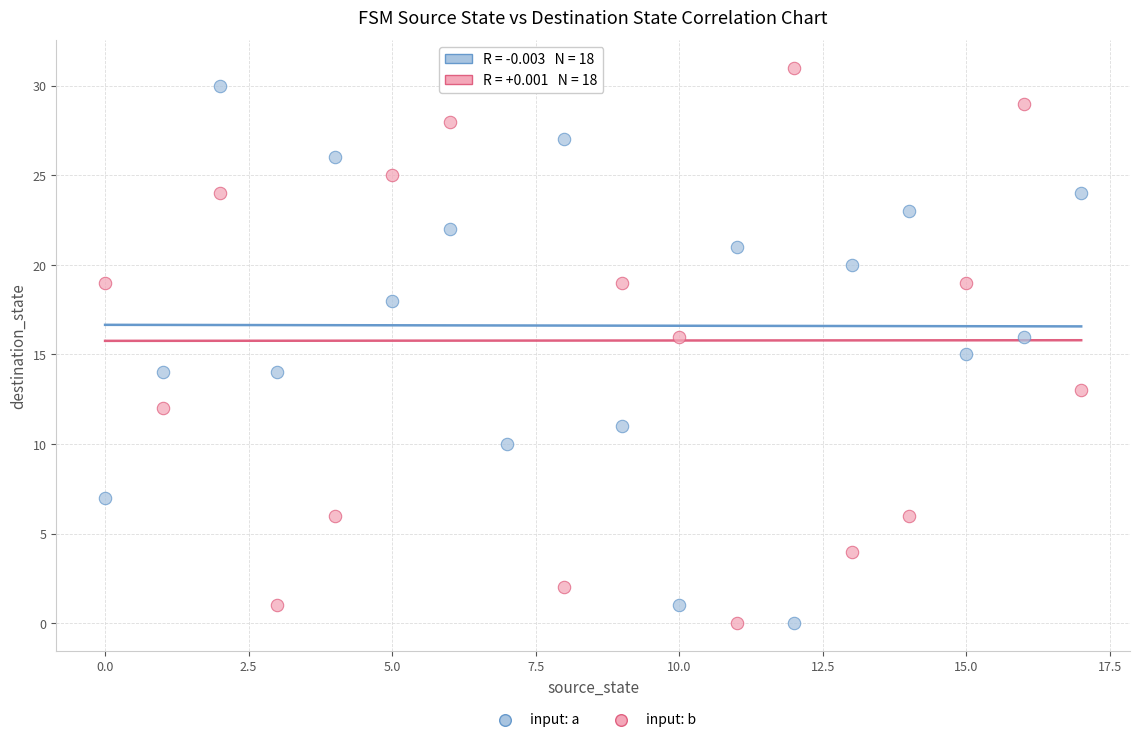

Across all data points, what is the range of Y values (max minus min)?

31